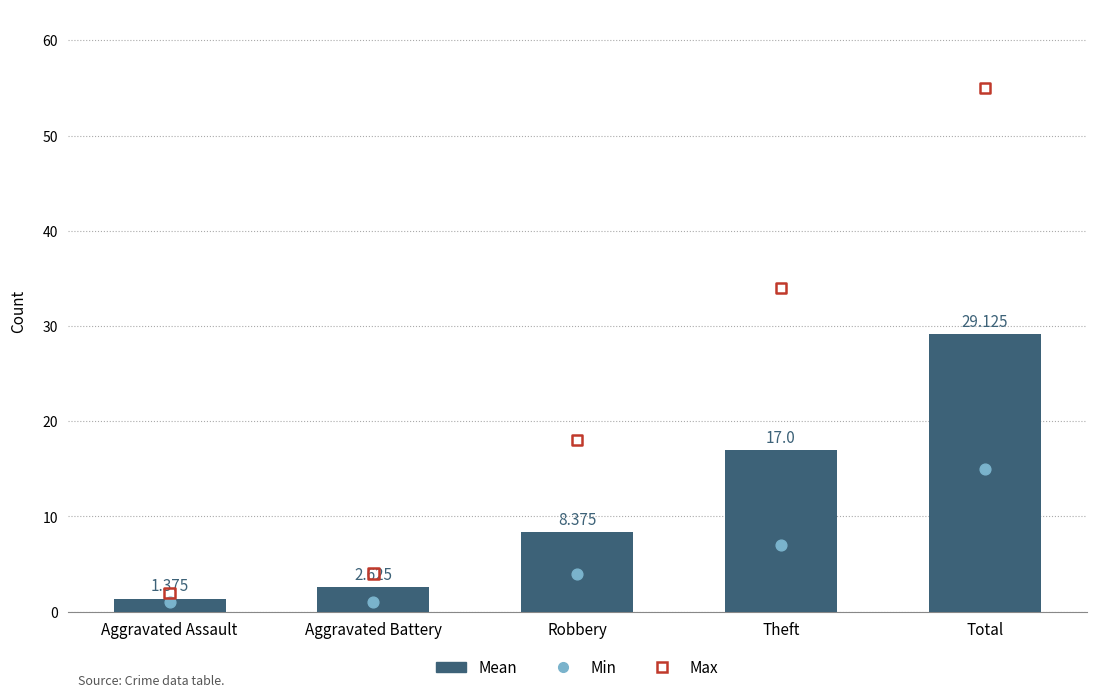

Is the value of Max at Theft greater than the value of Min at Robbery?

Yes